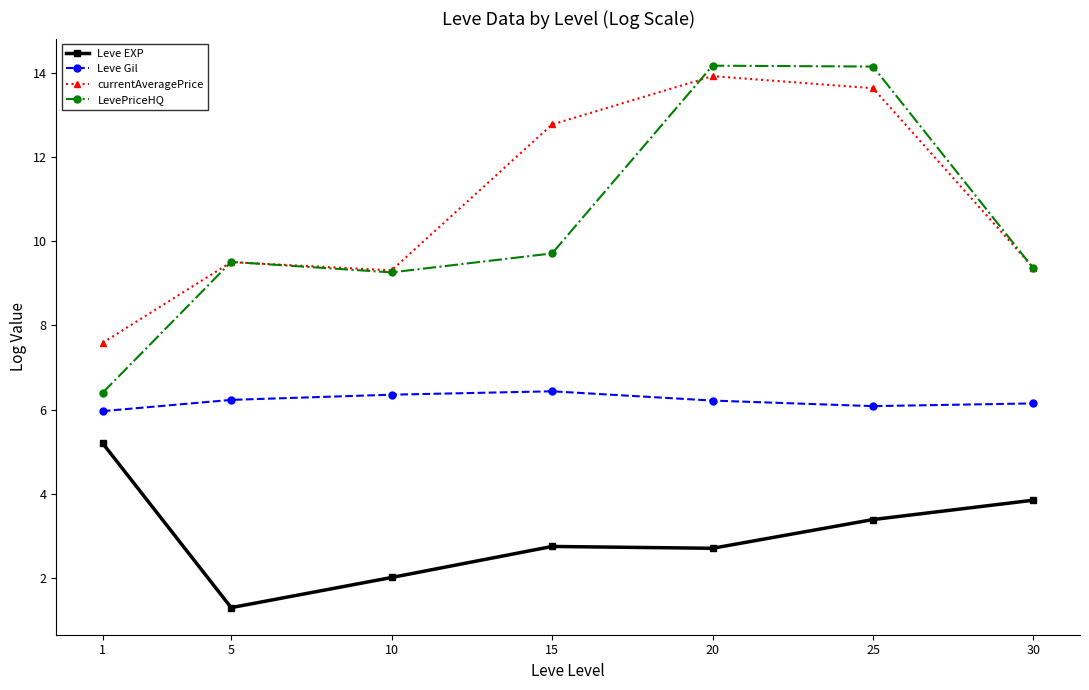

How many values in the currentAveragePrice series are below 9?

1